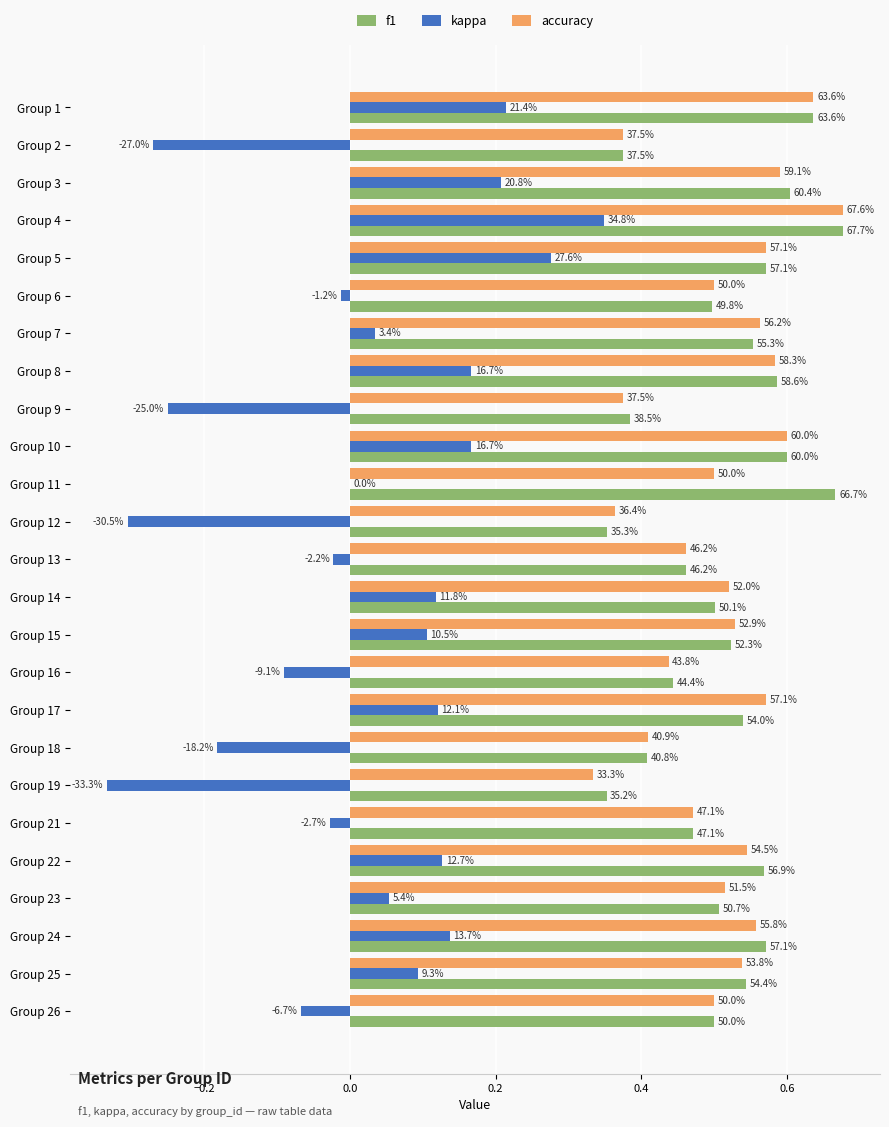

Count the number of data series in this chart.

3